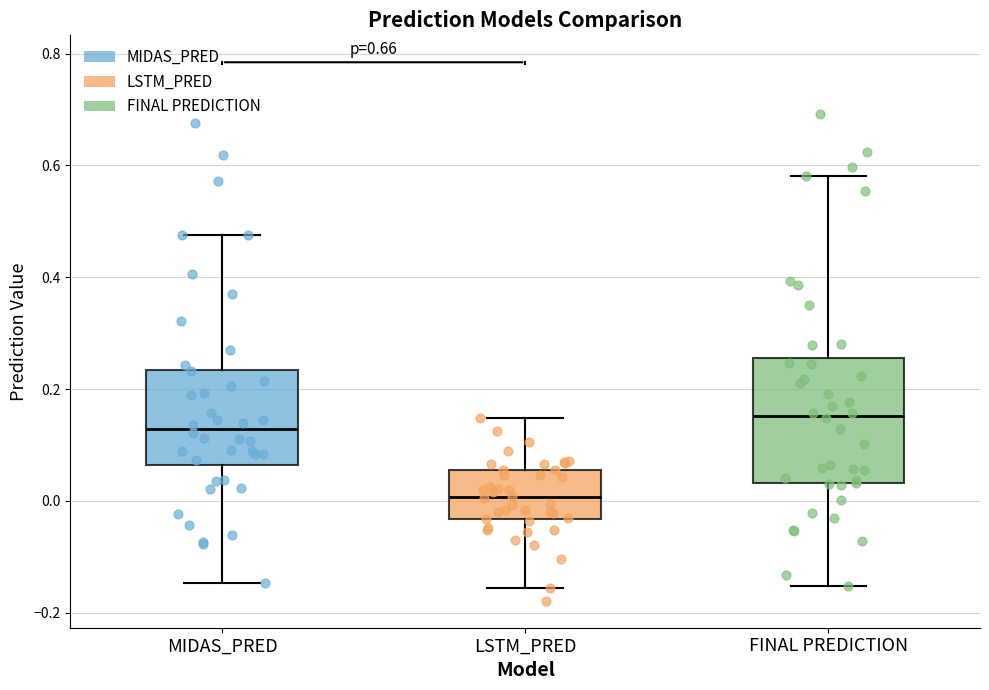

Where does the upper whisker of the box for FINAL PREDICTION end on the y-axis? The values are not printed on the chart, so give them approximately, as read against the axis.

0.58